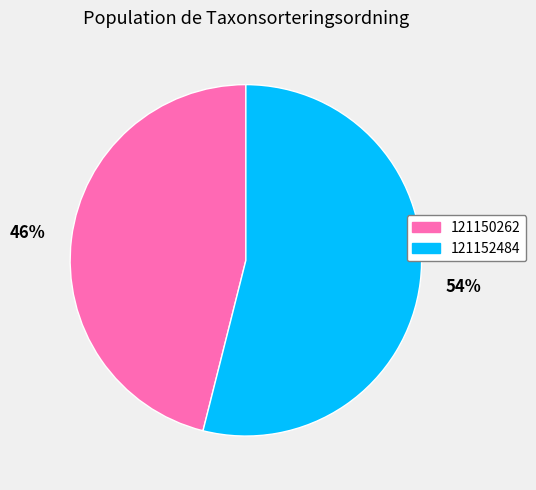

How many slices are in this pie chart?

2